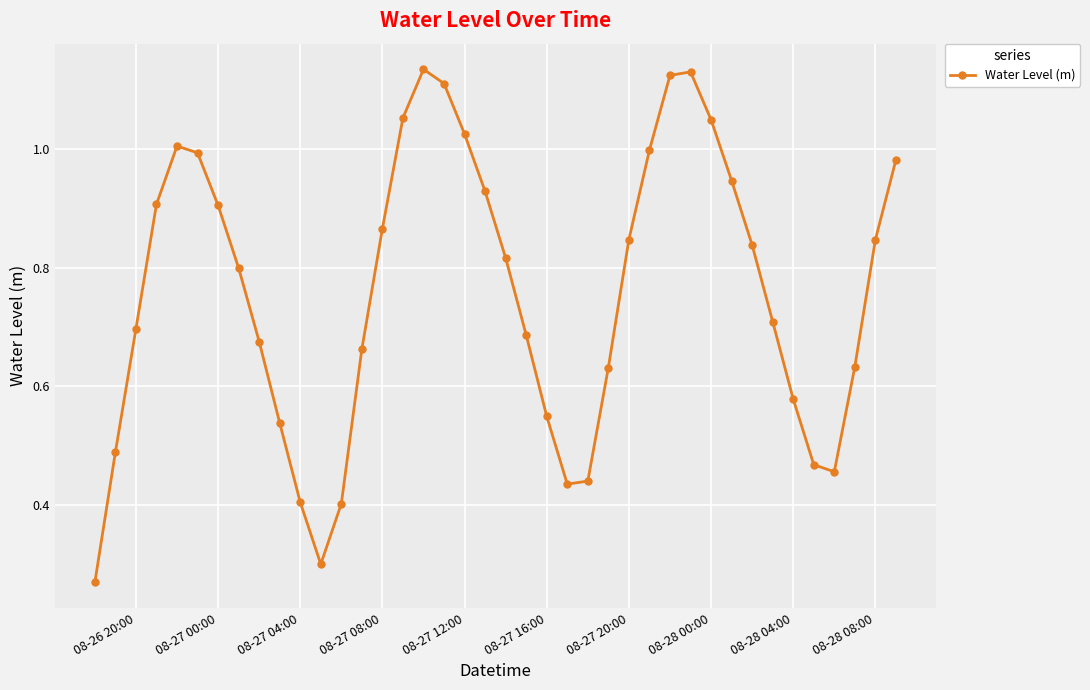

How many points are higher than both their immediate neighbors (excluding endpoints)?

3